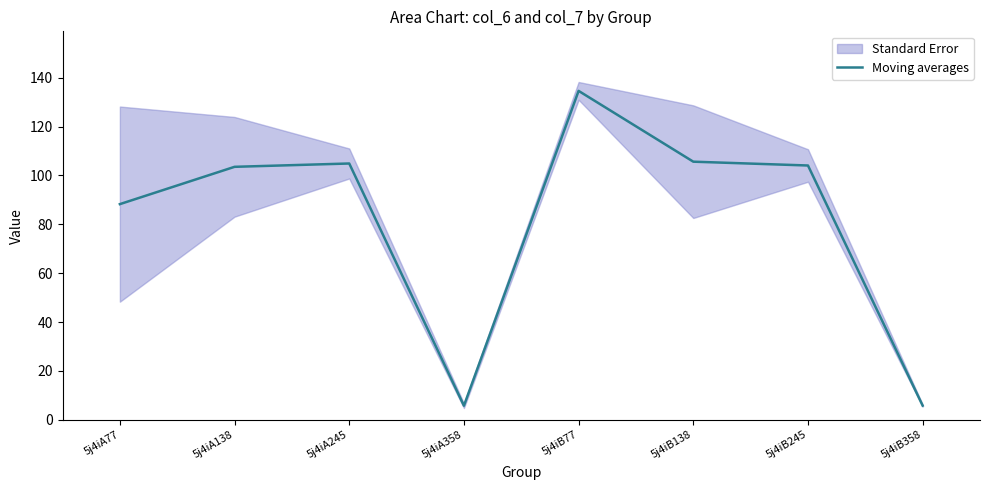

Reading left to right, list all the values displayed in this chart.

88.3	103.5	104.9	5.8	134.6	105.7	104.1	5.8